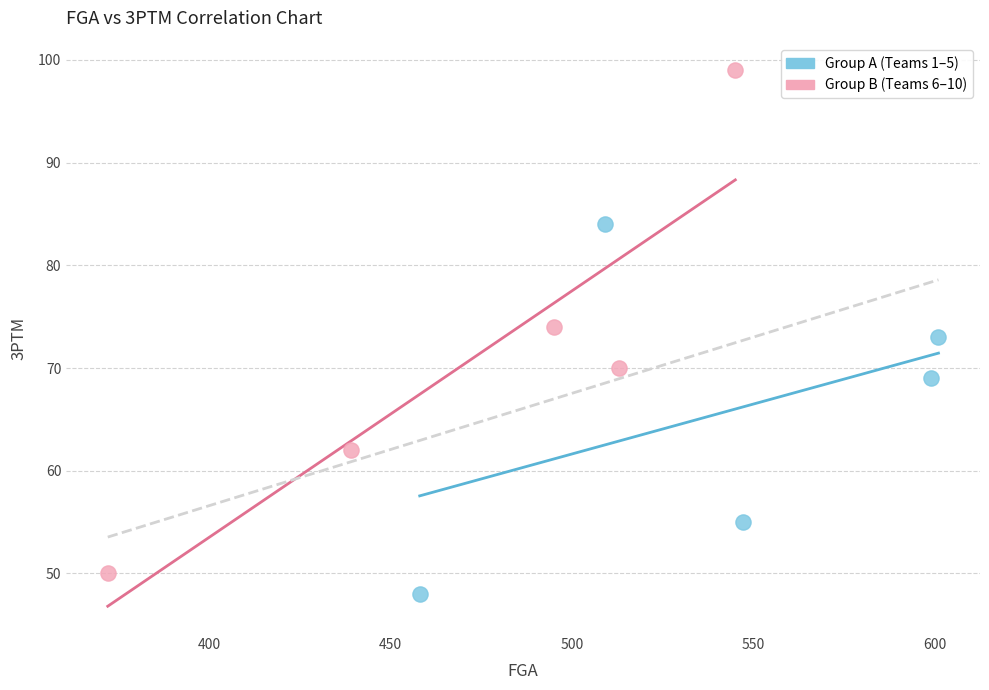

What are all the series names shown in the legend?

Group A (Teams 1–5), Group B (Teams 6–10)